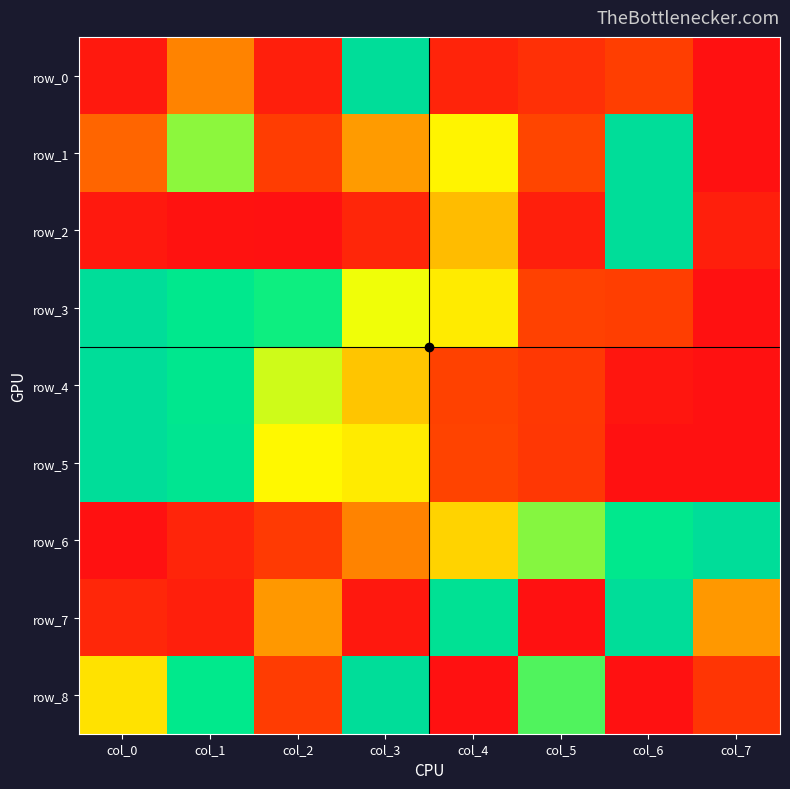

At how many categories does at least one series exceed 0?

8